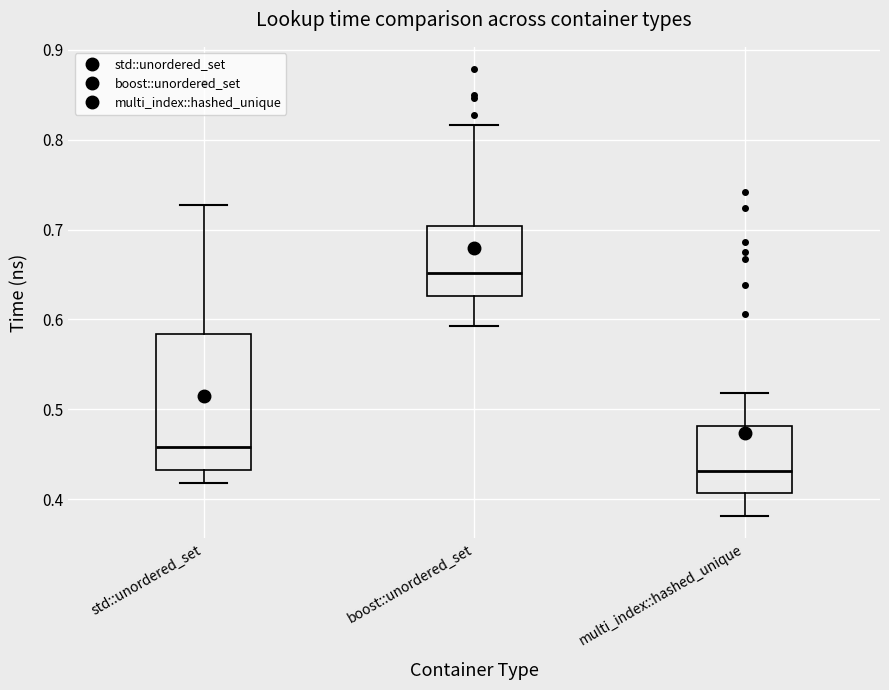

Which box is the tallest, from its lower edge to its upper edge?

std::unordered_set